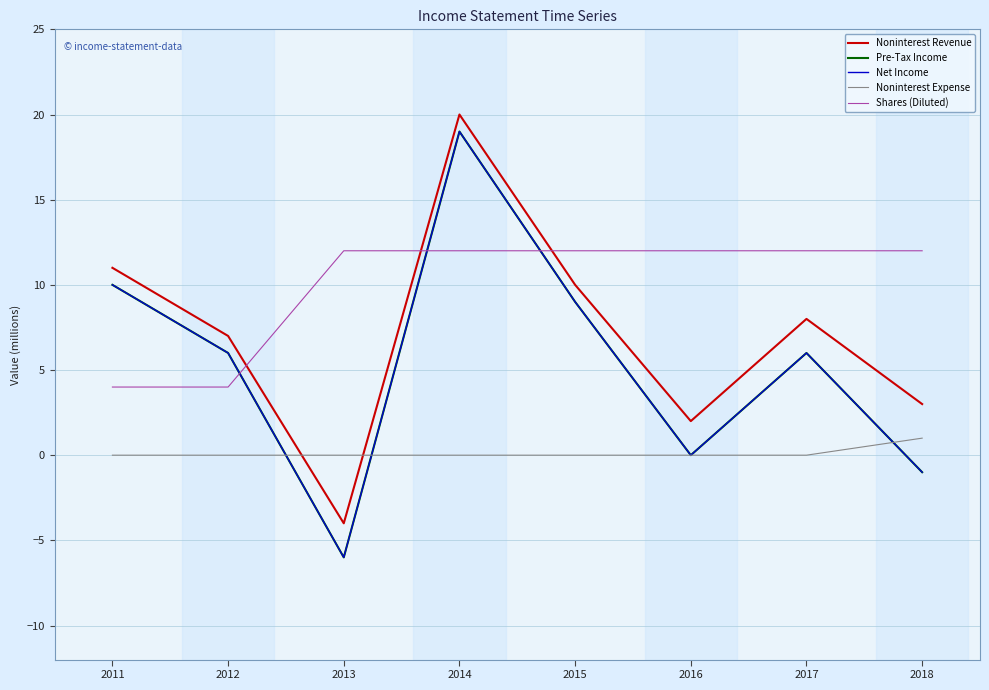

What is the total value across all series at 2011?

35